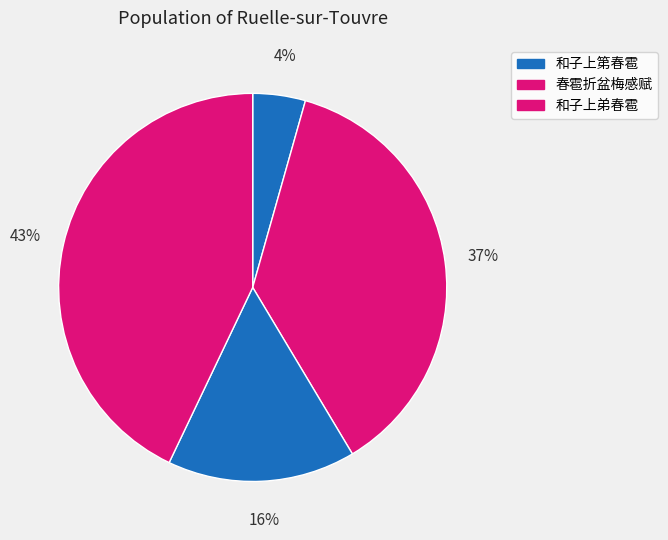

How many segments does this pie chart have?

4